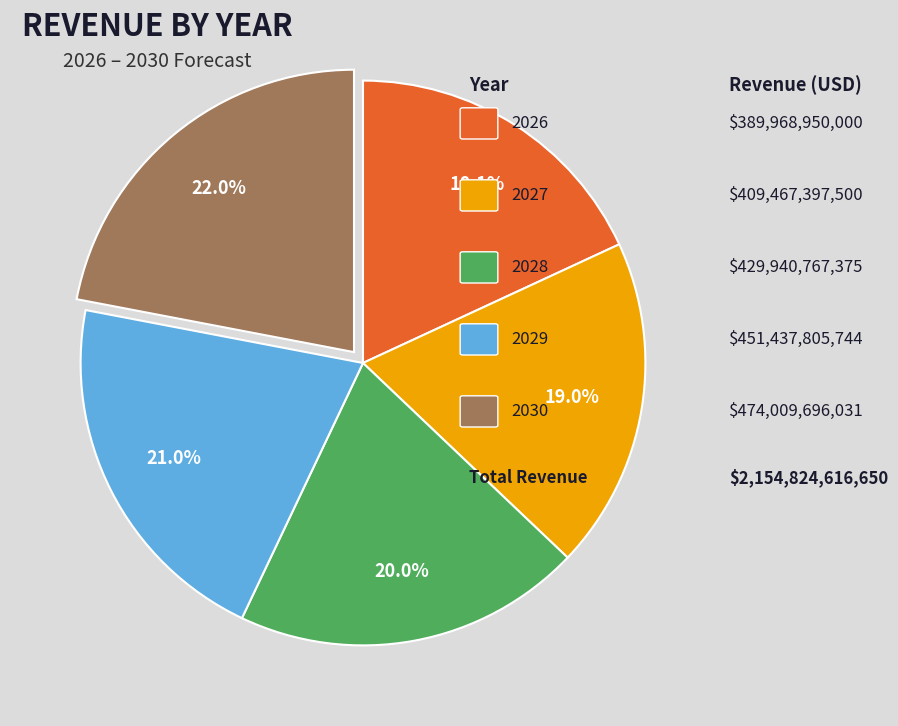

Is there a majority slice in this chart?

No